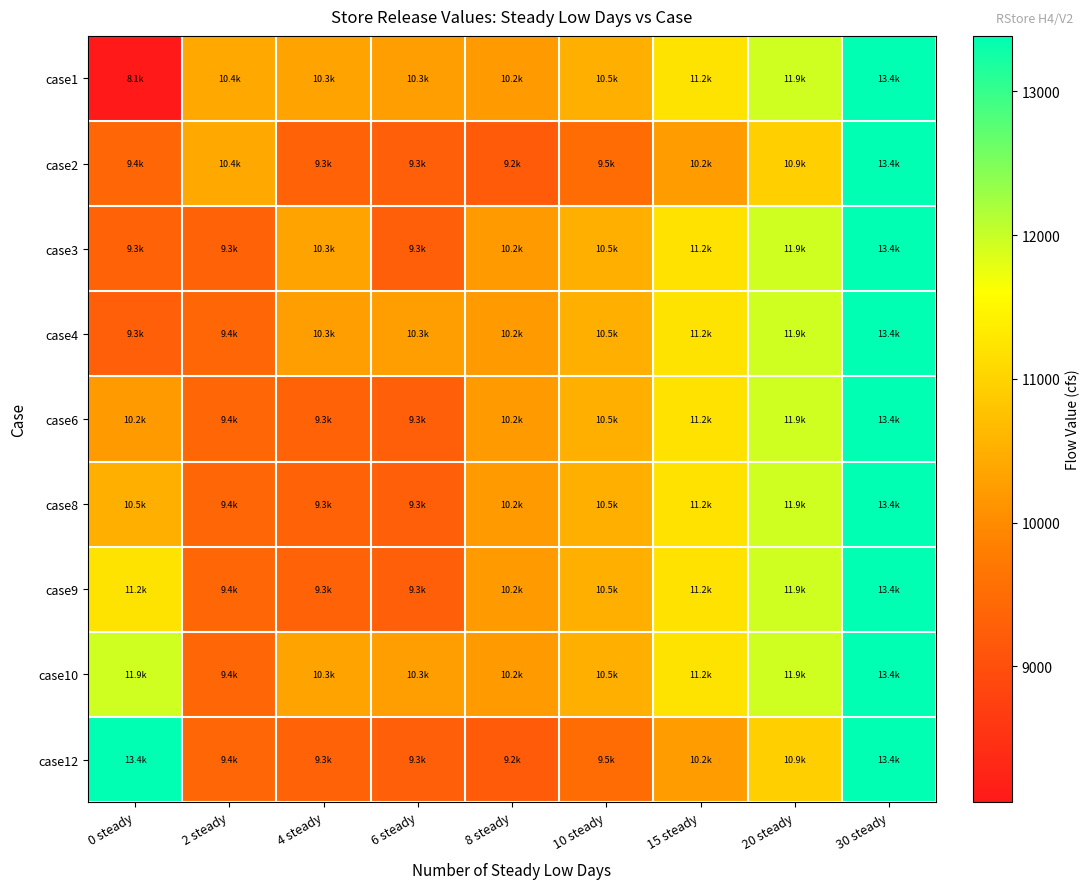

Which has a higher value, 10 steady or 8 steady?

10 steady